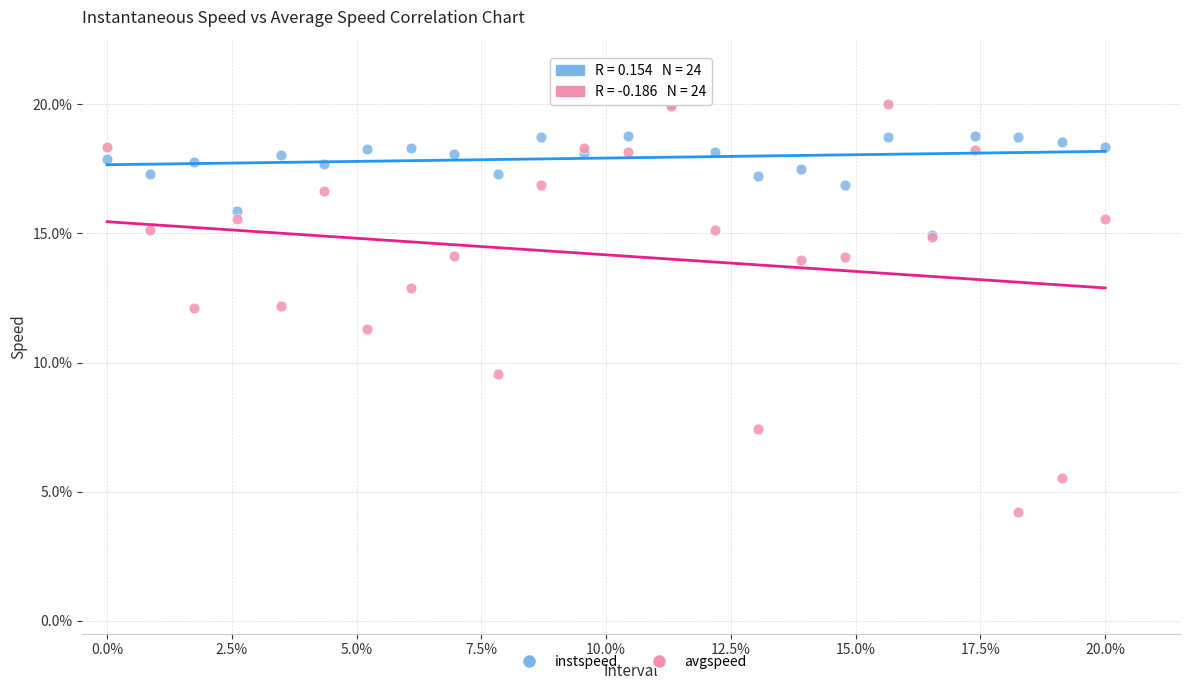

What are all the series names shown in the legend?

instspeed, avgspeed